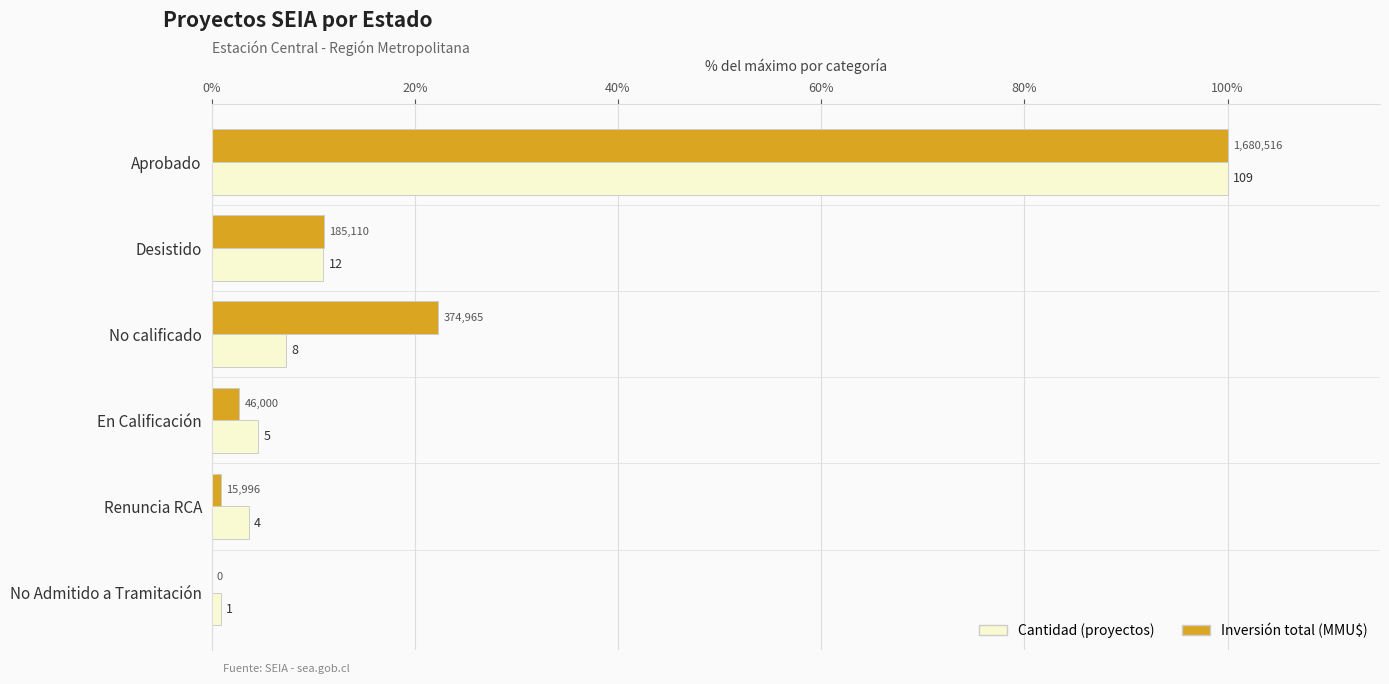

What are all the series names shown in the legend?

Cantidad (proyectos), Inversión total (MMU$)